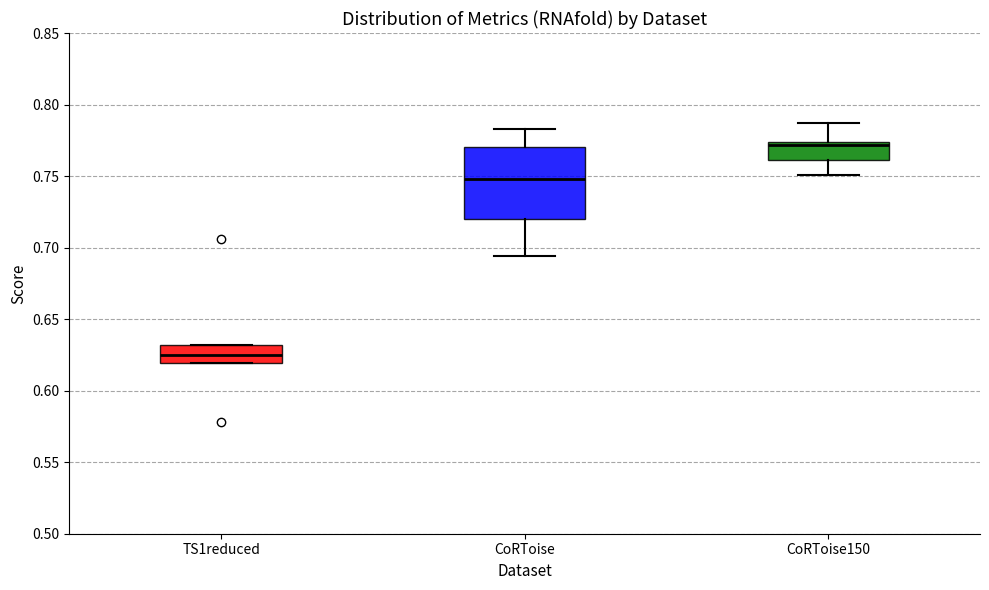

Which box is the tallest, from its lower edge to its upper edge?

CoRToise